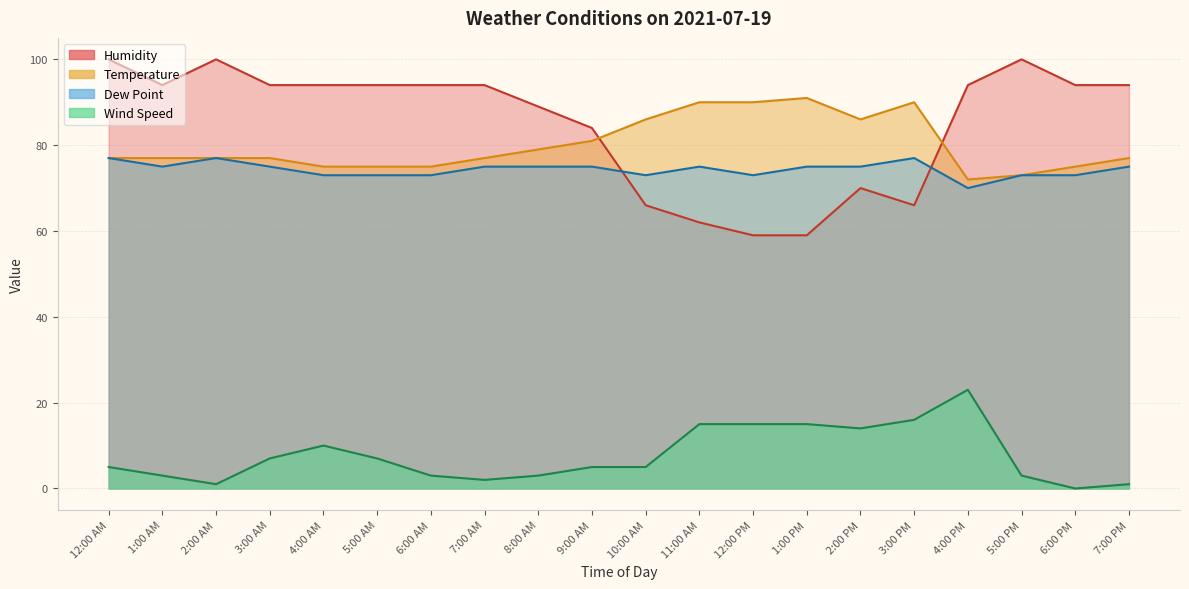

How many data points in Dew Point are above 75?

3